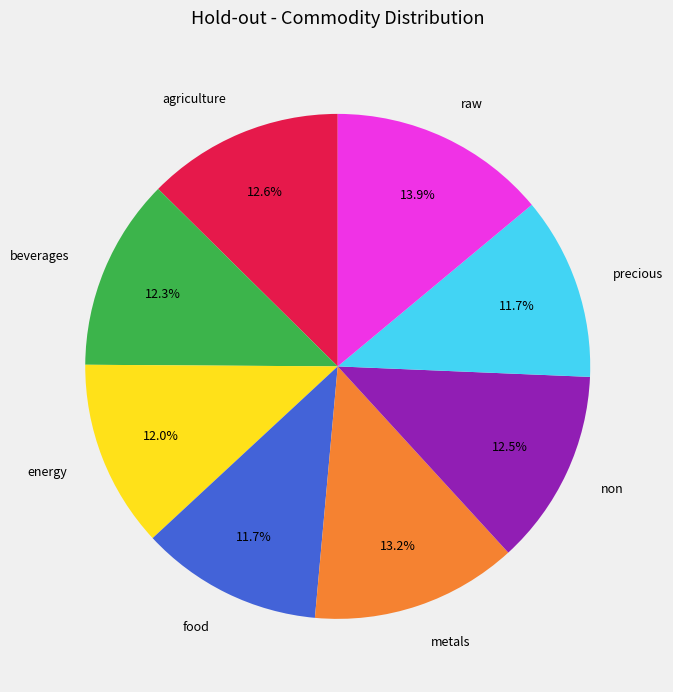

To the nearest percent, what is the average slice percentage?

12%